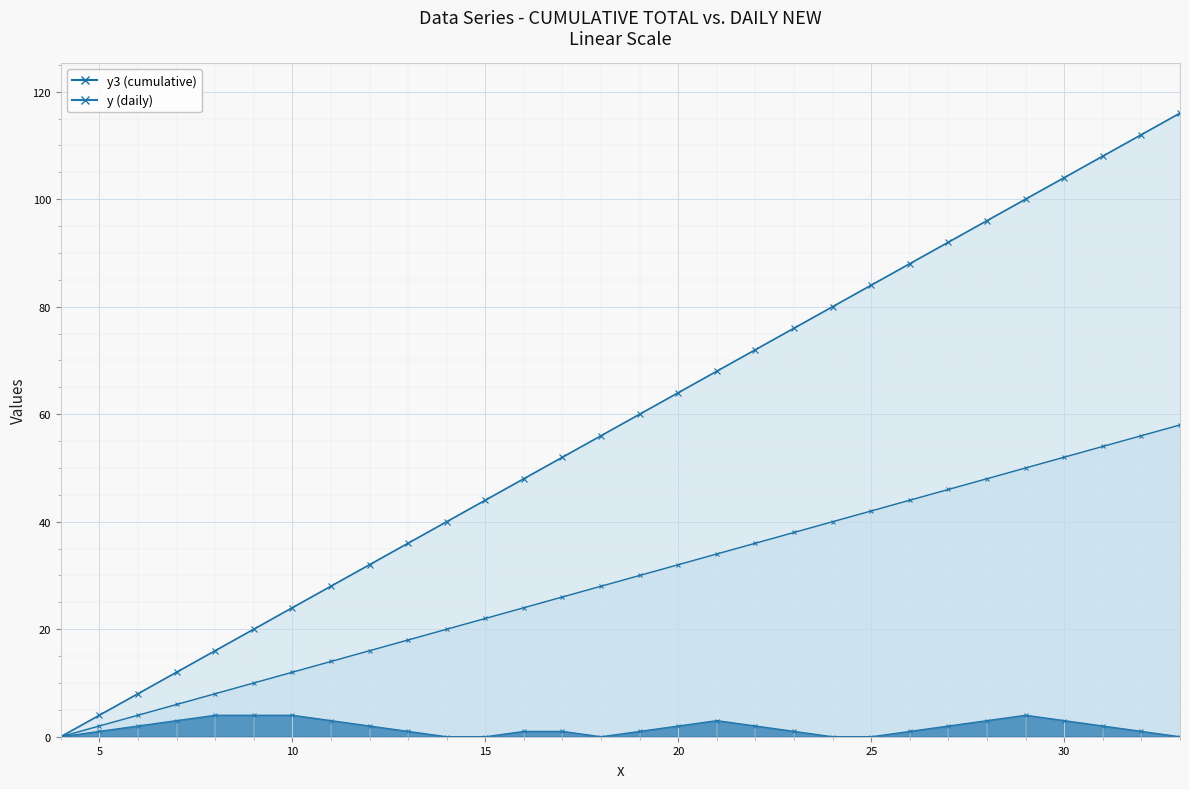

What is the difference between the maximum and minimum values in the y2 series?

58